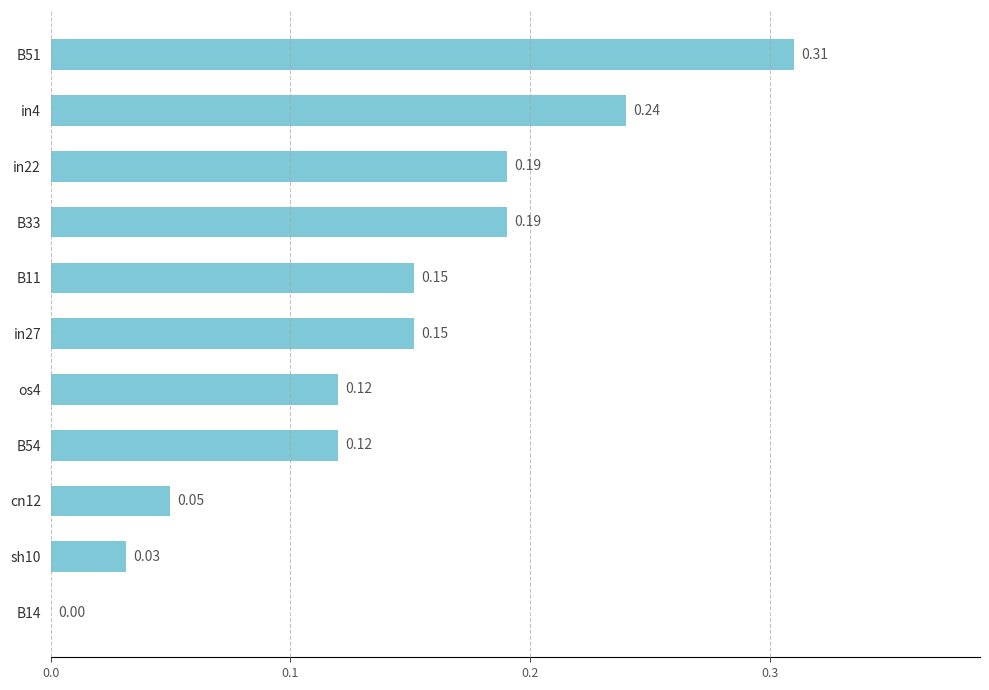

What is the sum of the values at in22 and B33?

0.4